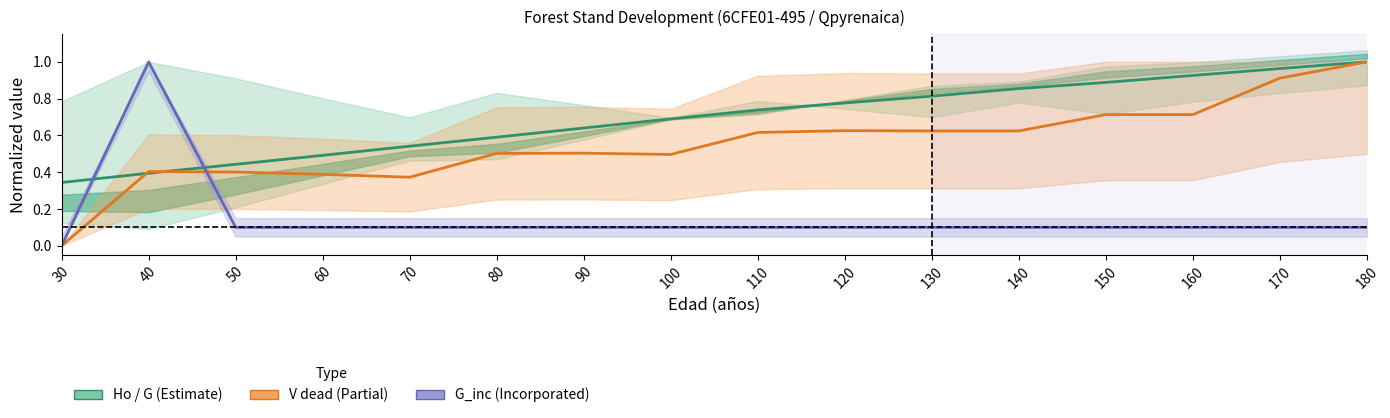

Where do V_dead (m3/ha) and Ho (m) first cross each other?

30 and 40